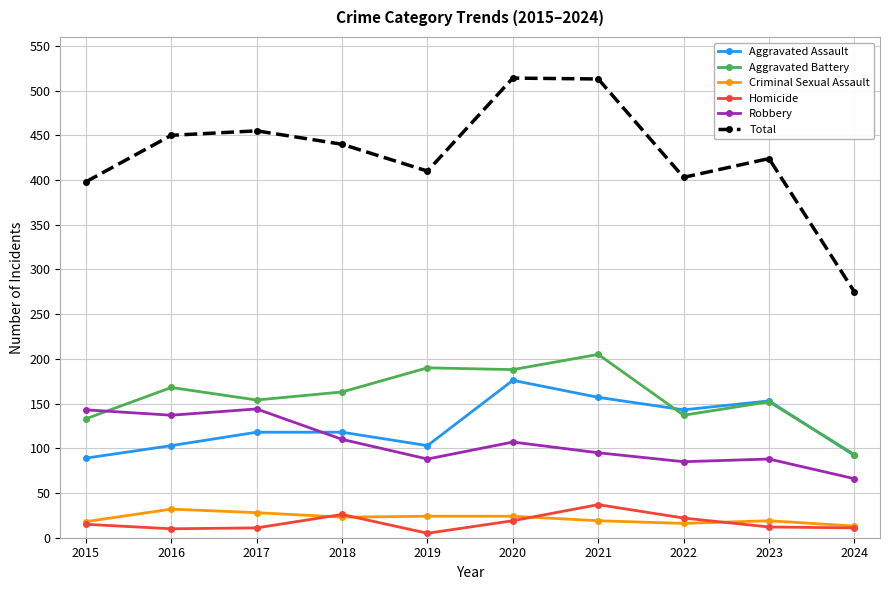

What is the spread (max minus min) of values at 2022?

387